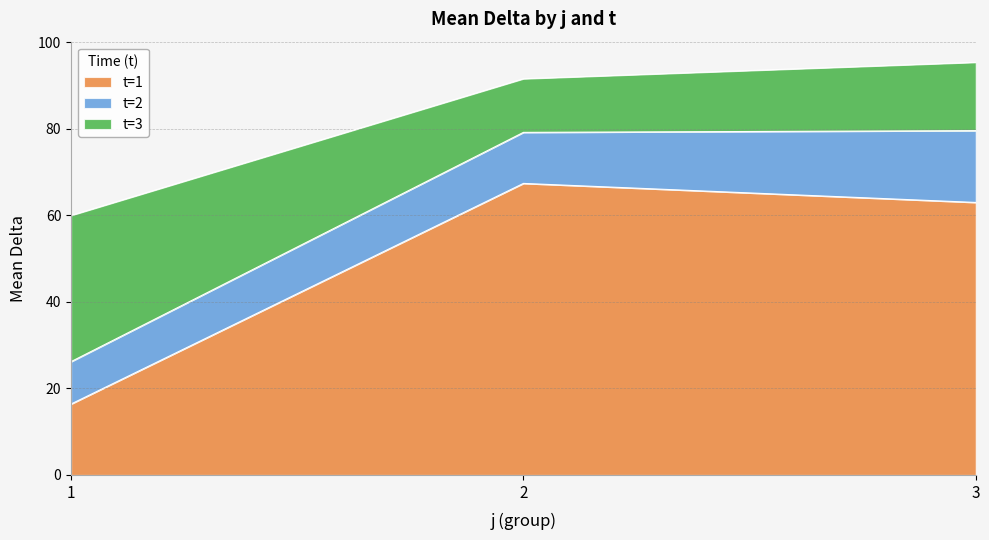

What are all the series names shown in the legend?

t=1, t=2, t=3